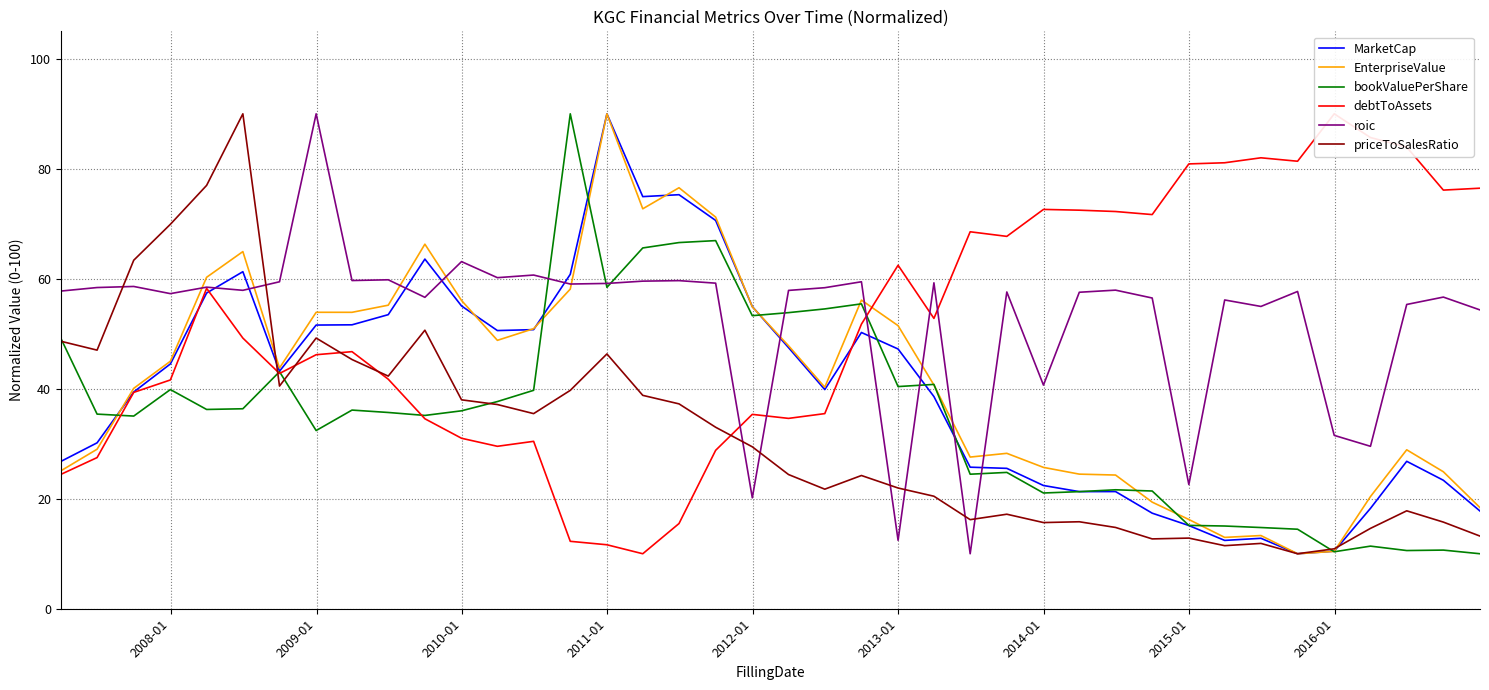

What is the maximum value for EnterpriseValue?

90.0